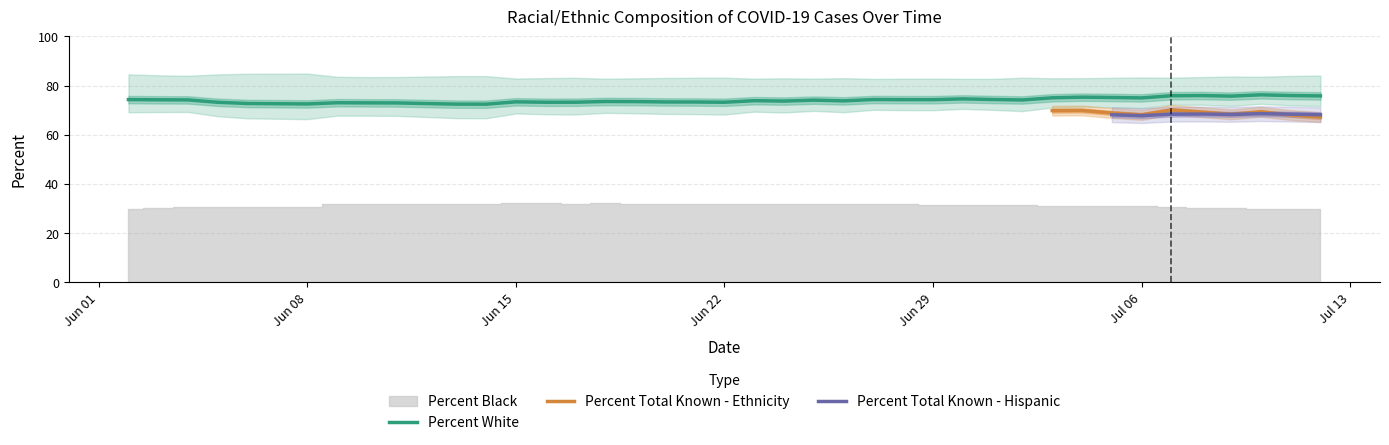

The value of Percent White at Jul 06 is 75.0. True or false?

True